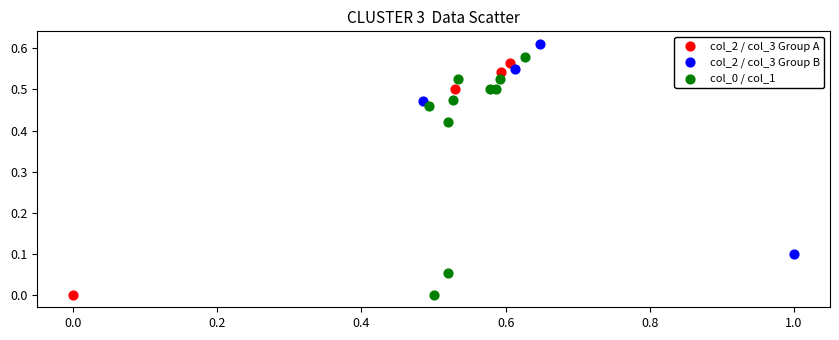

Which series reaches the maximum Y coordinate?

col_2 / col_3 Group B